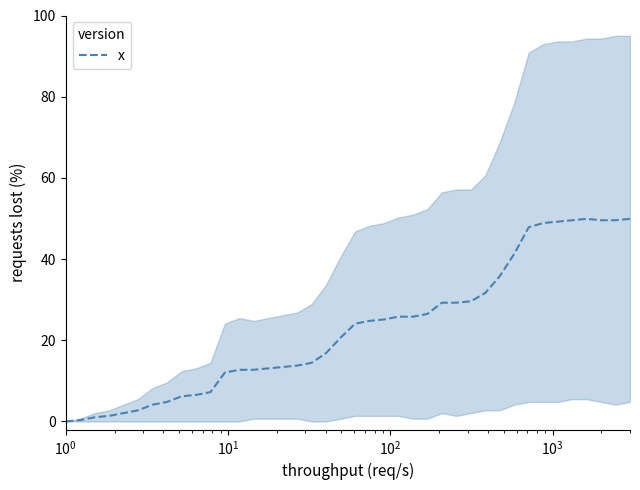

How many interior local peaks (higher than both neighbors) does the data have?

2